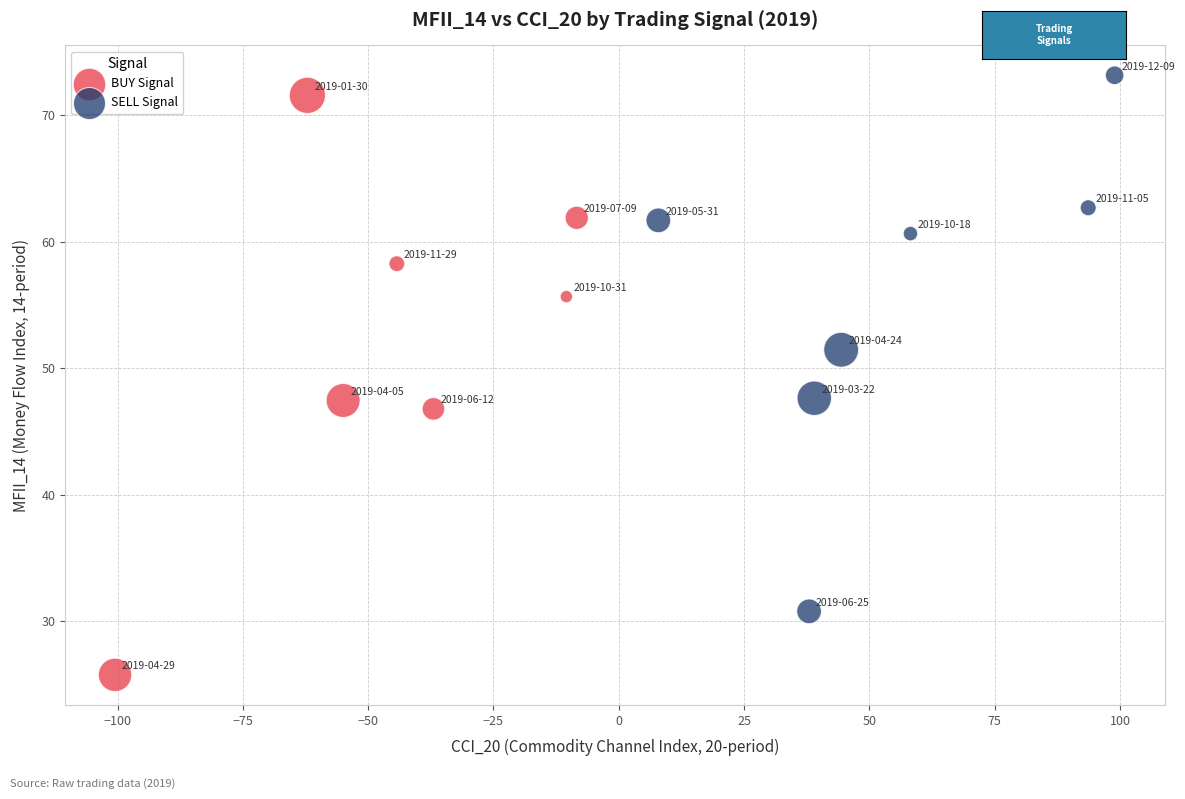

Which series reaches the minimum Y coordinate?

BUY Signal